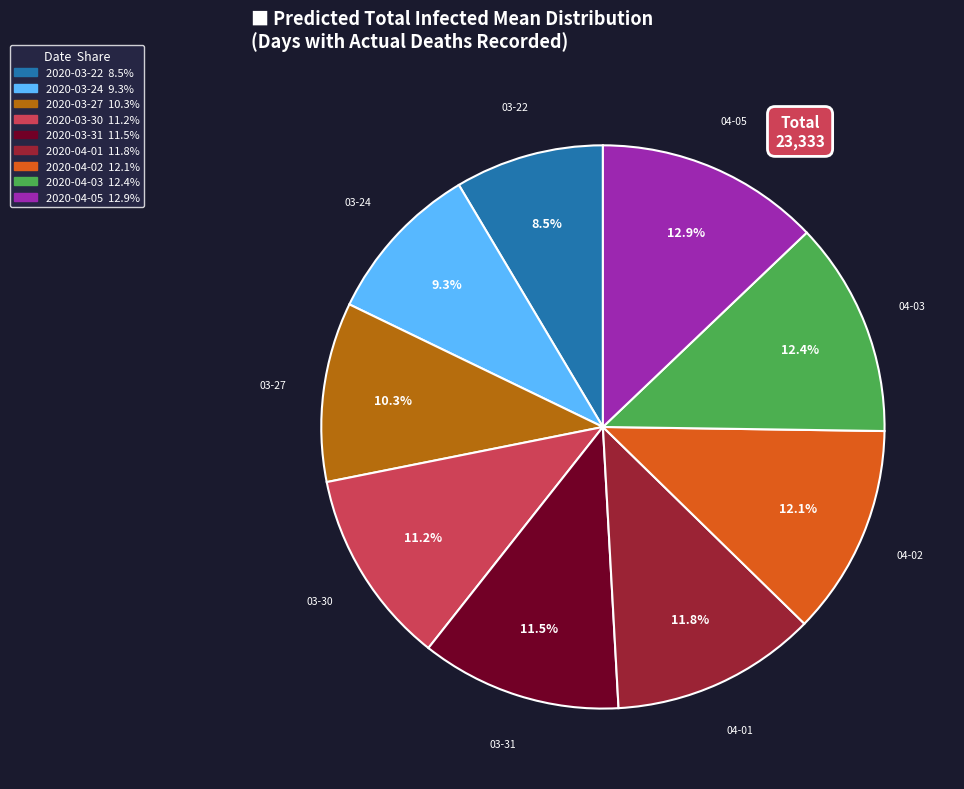

Is 2020-03-27 the majority of the pie?

No